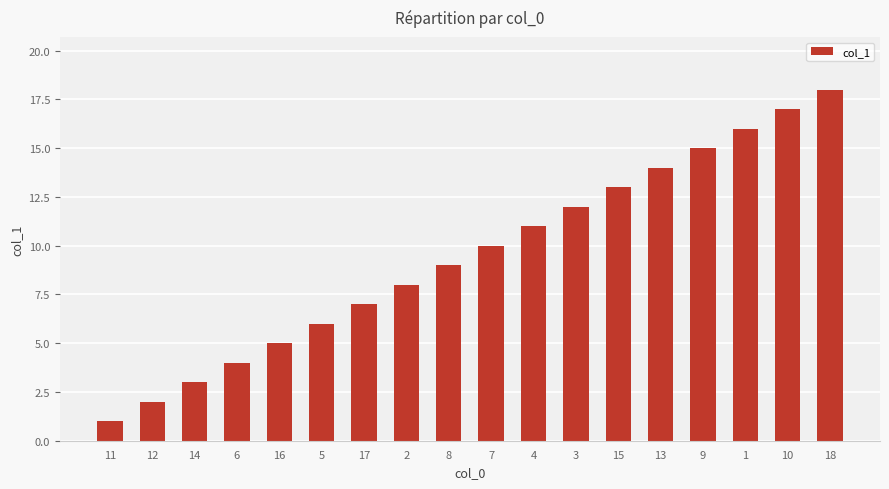

What is the approximate value at 9?

15